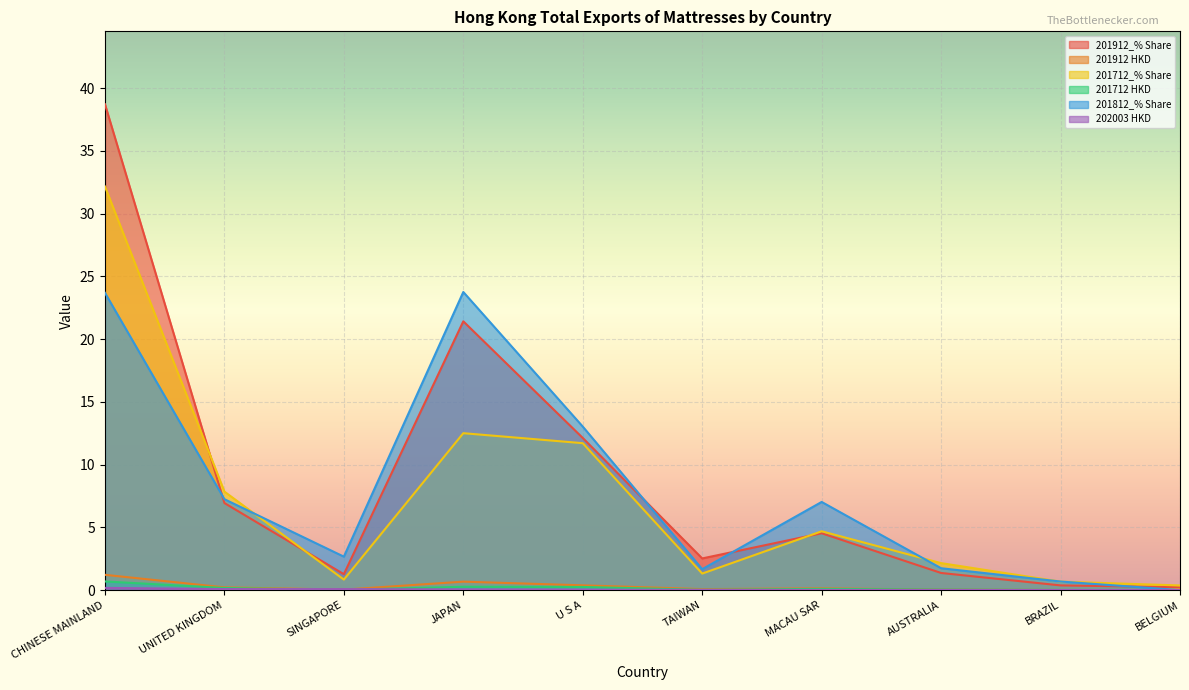

What is the sum of the 201712 HKD values at TAIWAN and U S A?

0.3